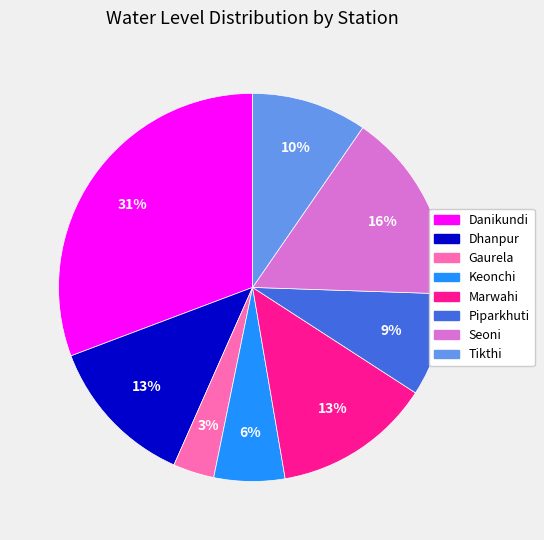

To the nearest percent, what percentage of the pie is Danikundi?

31%